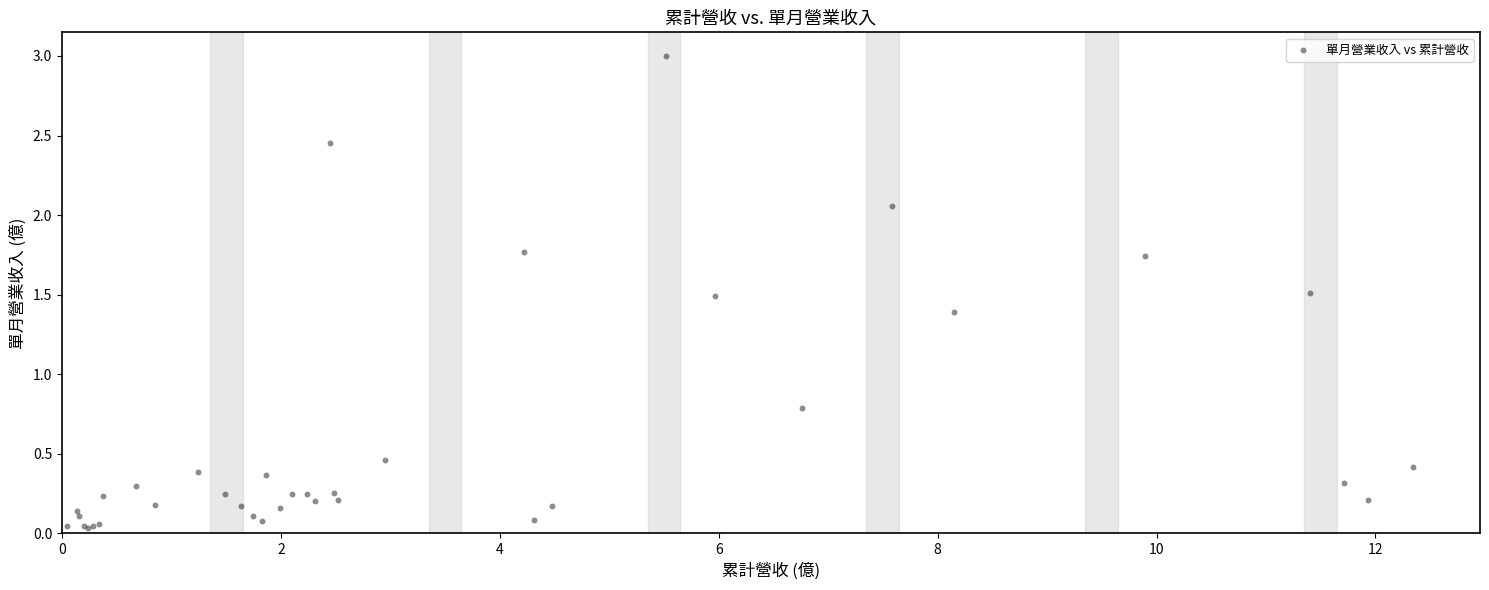

What Y value in the scatter plot is closest to 1?

0.8